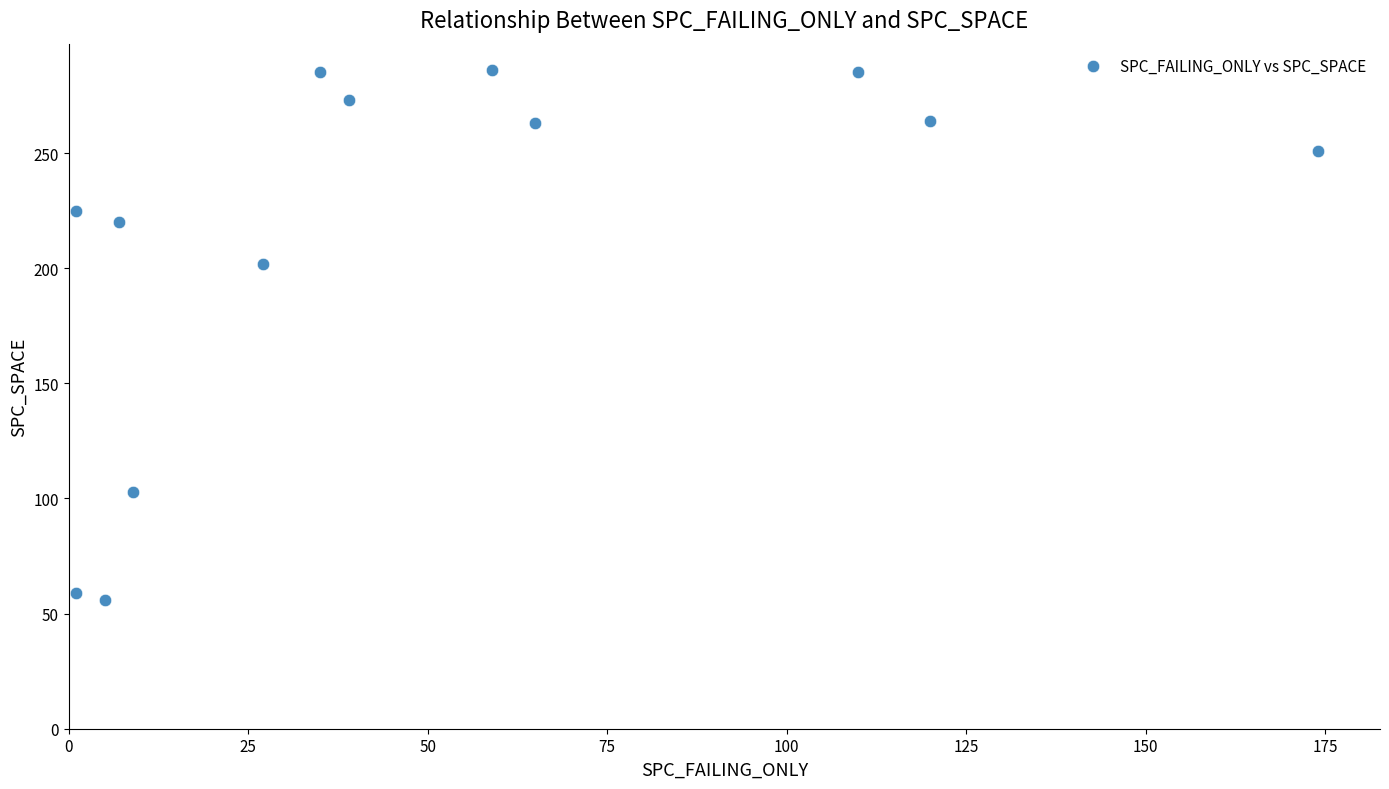

What Y value in the scatter plot is closest to 171?

202